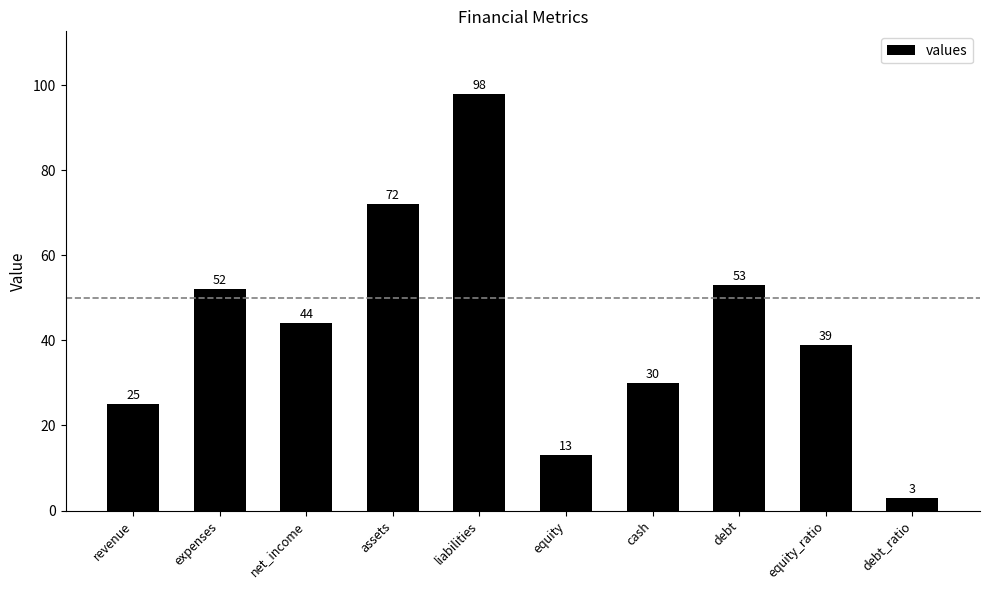

What is the average value?

43